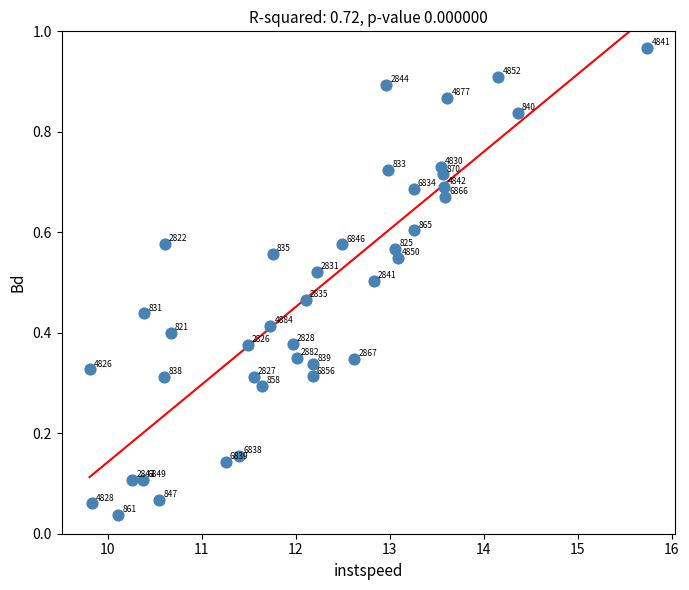

Count the number of points in this scatter plot.

40